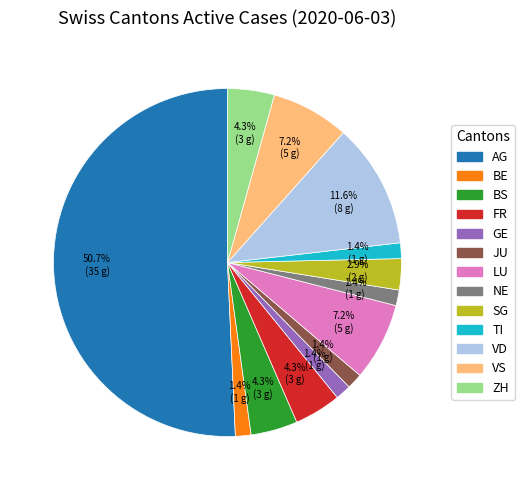

Which has a higher value, VS or BS?

VS